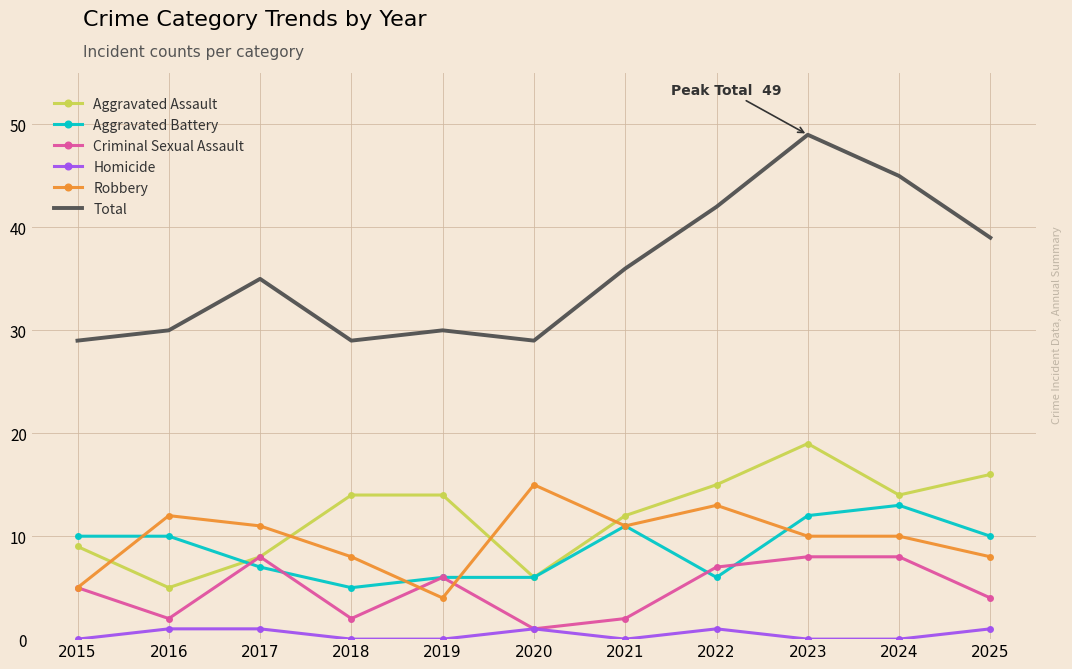

True or false: Robbery and Homicide intersect in this chart.

False